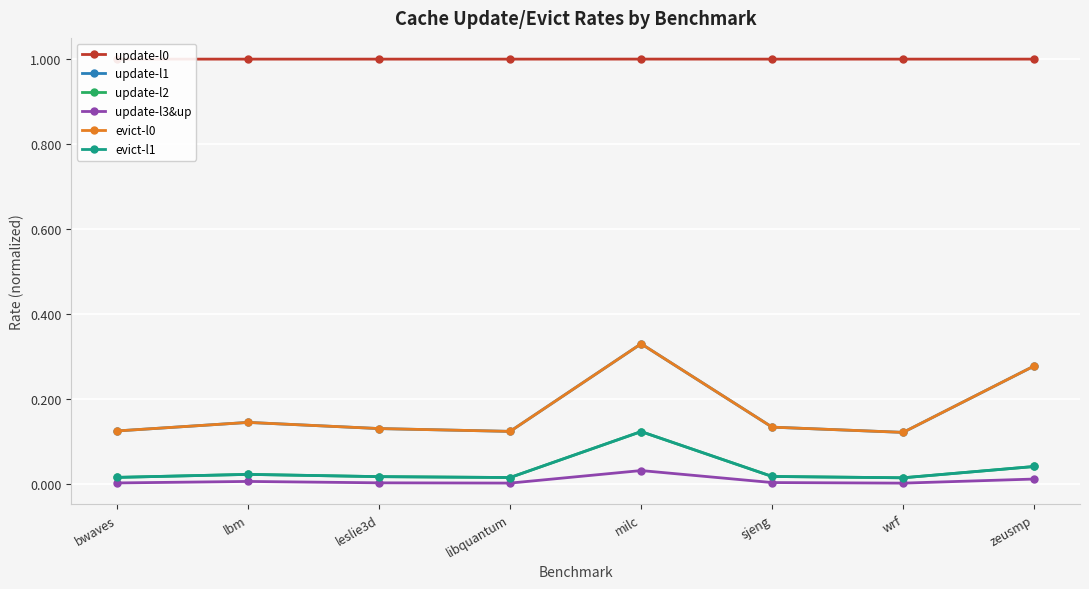

At which category is the sum across all series the highest?

milc